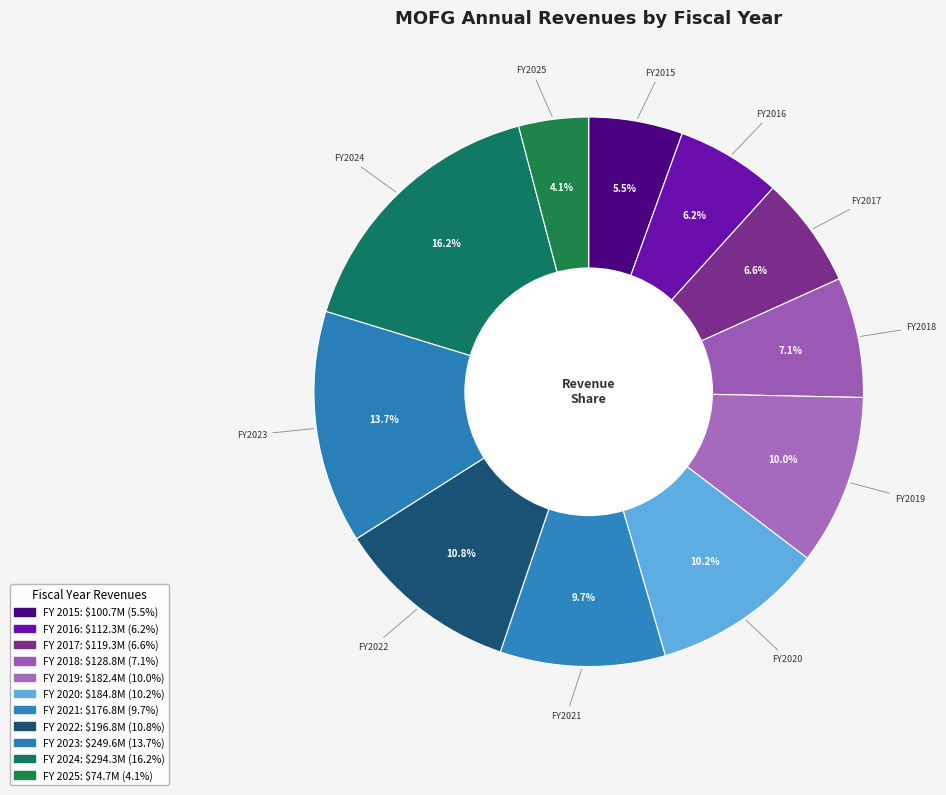

Count the number of slices in the pie.

11